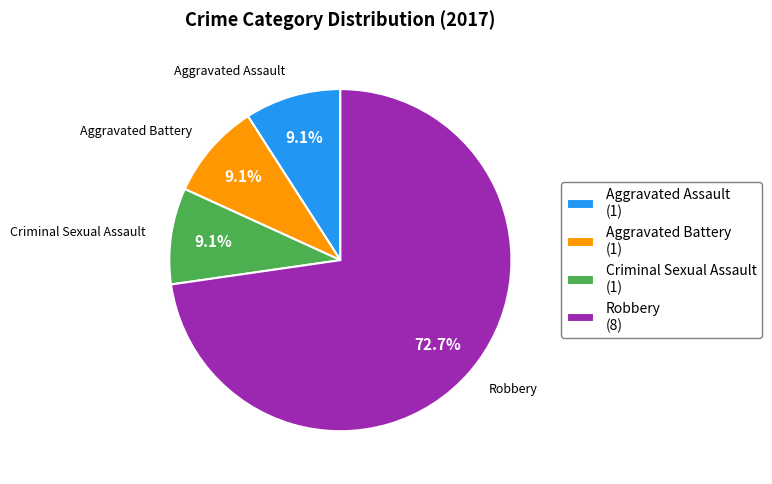

Approximately how many times larger is the value at Aggravated Battery compared to Robbery?

0.1